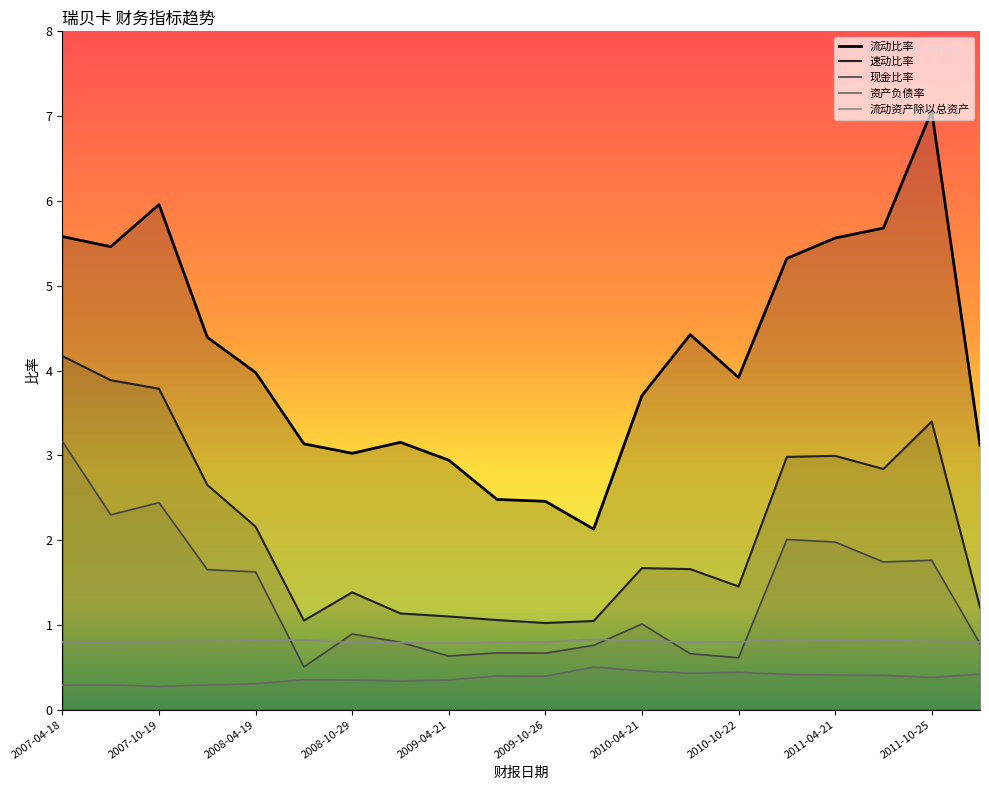

Does the chart display data point markers on the line(s)?

No